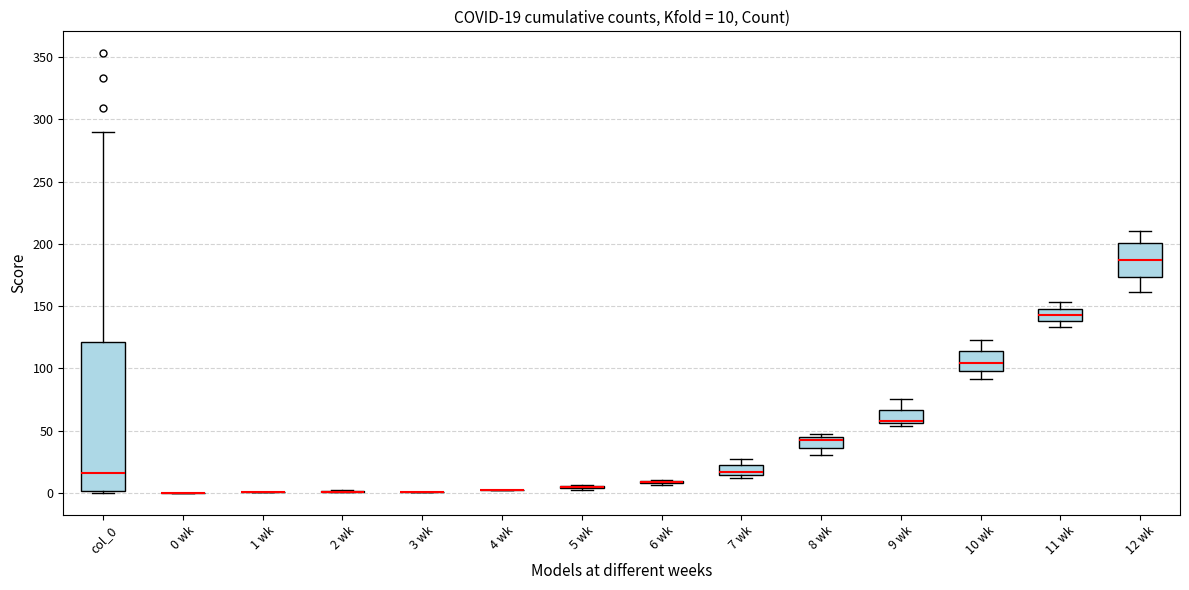

Comparing the boxes themselves (not the whiskers), which one is the tallest?

col_0